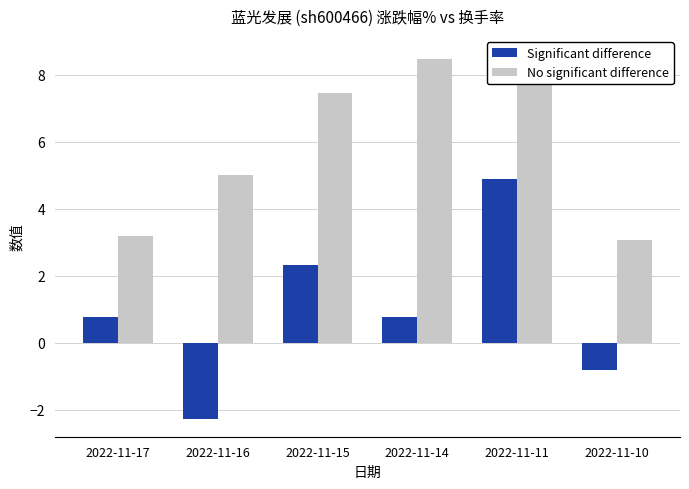

How many bars are there in total?

12